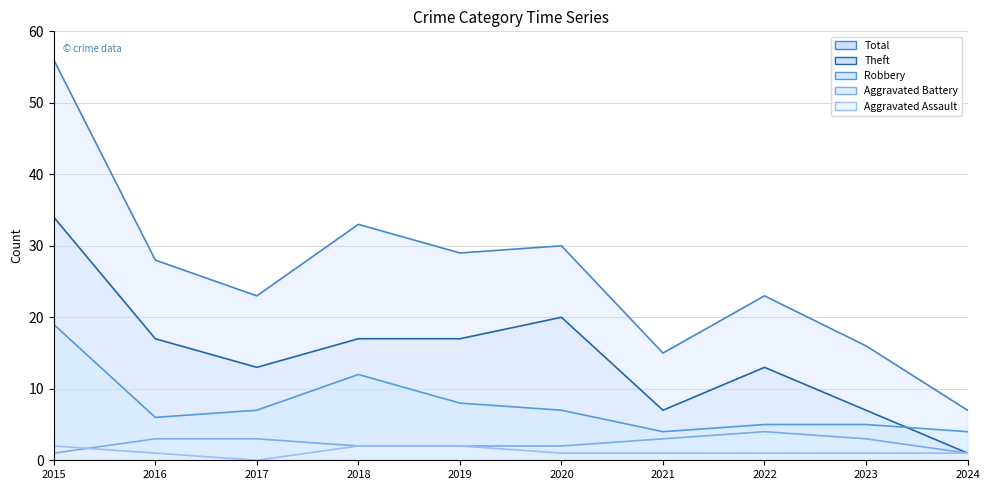

Which series changed the most between 2016 and 2017?

Total